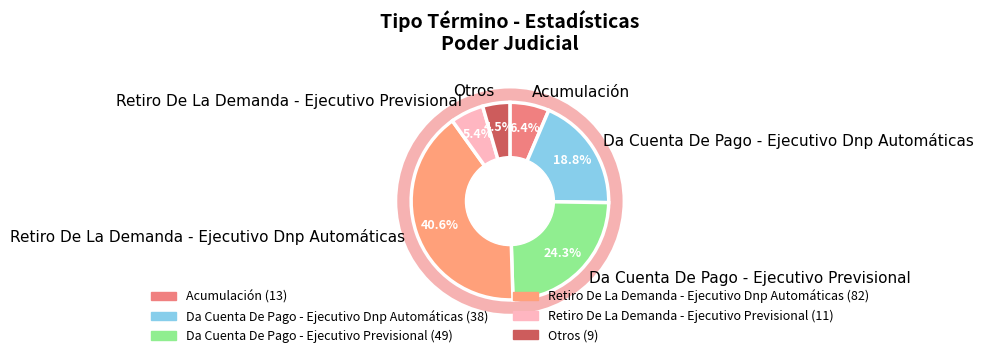

Which has a higher value, Da Cuenta De Pago - Ejecutivo Dnp Automáticas or Retiro De La Demanda - Ejecutivo Dnp Automáticas?

Retiro De La Demanda - Ejecutivo Dnp Automáticas